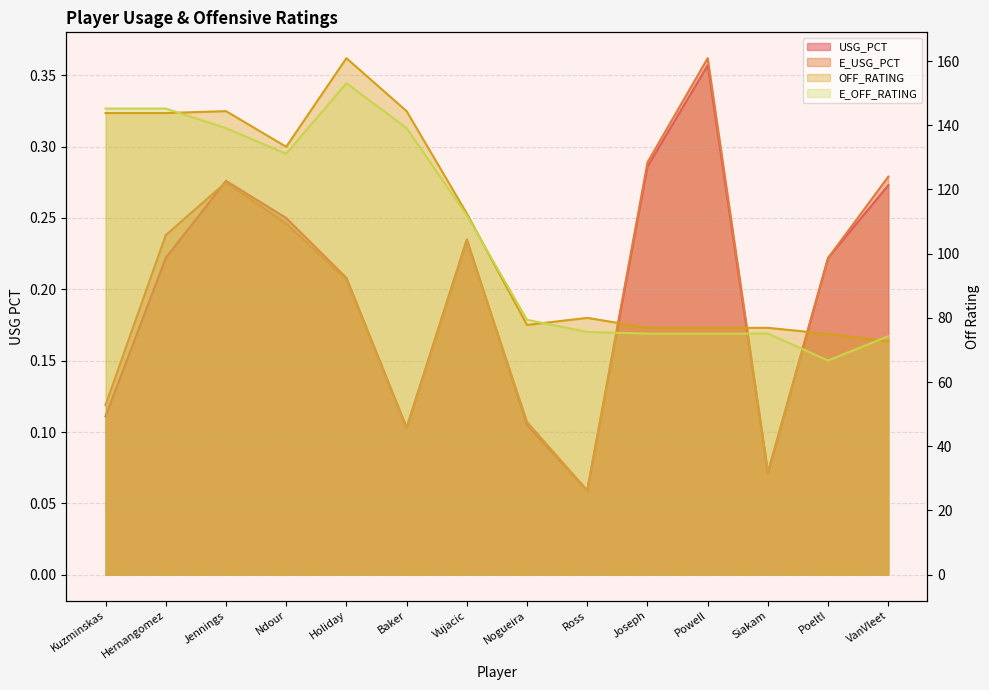

Where do OFF_RATING and E_OFF_RATING first cross each other?

Hernangomez and Jennings